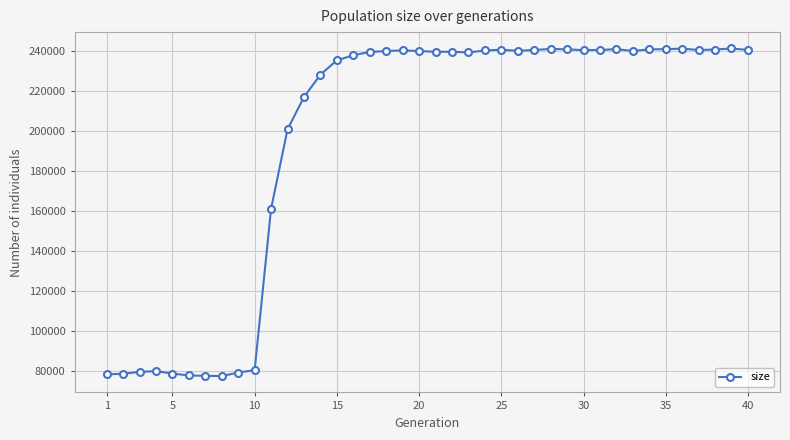

What is the average value?

195897